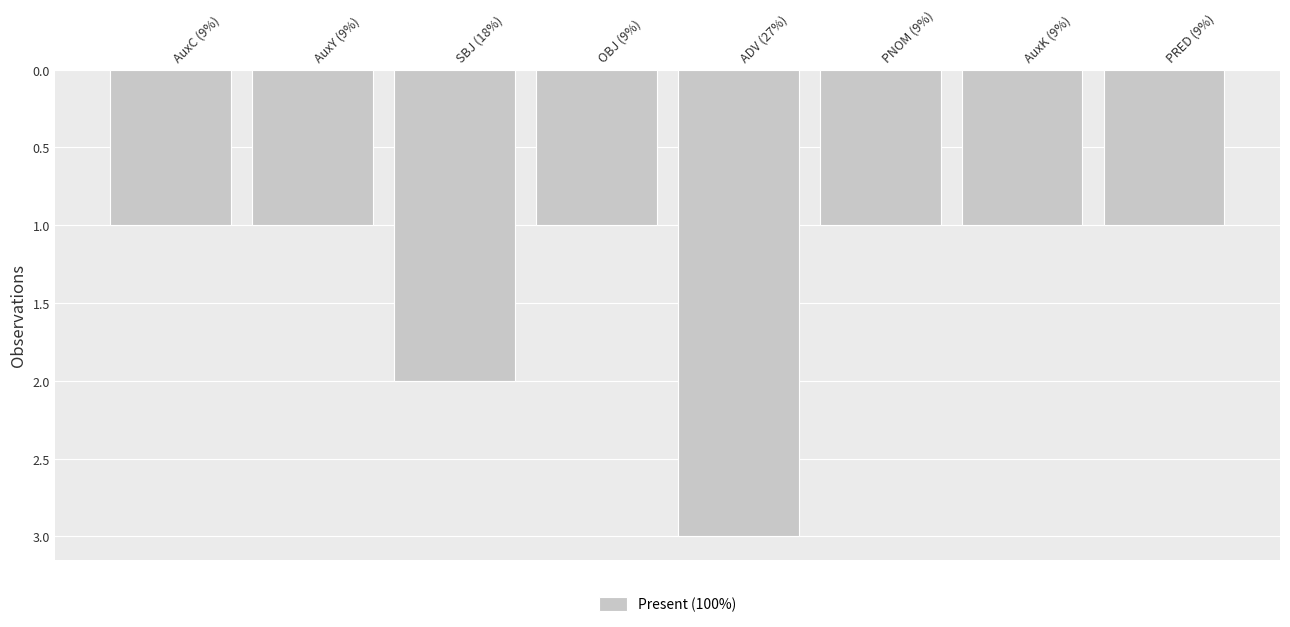

The chart shows a value of 1 at PNOM (9%). True or false?

True